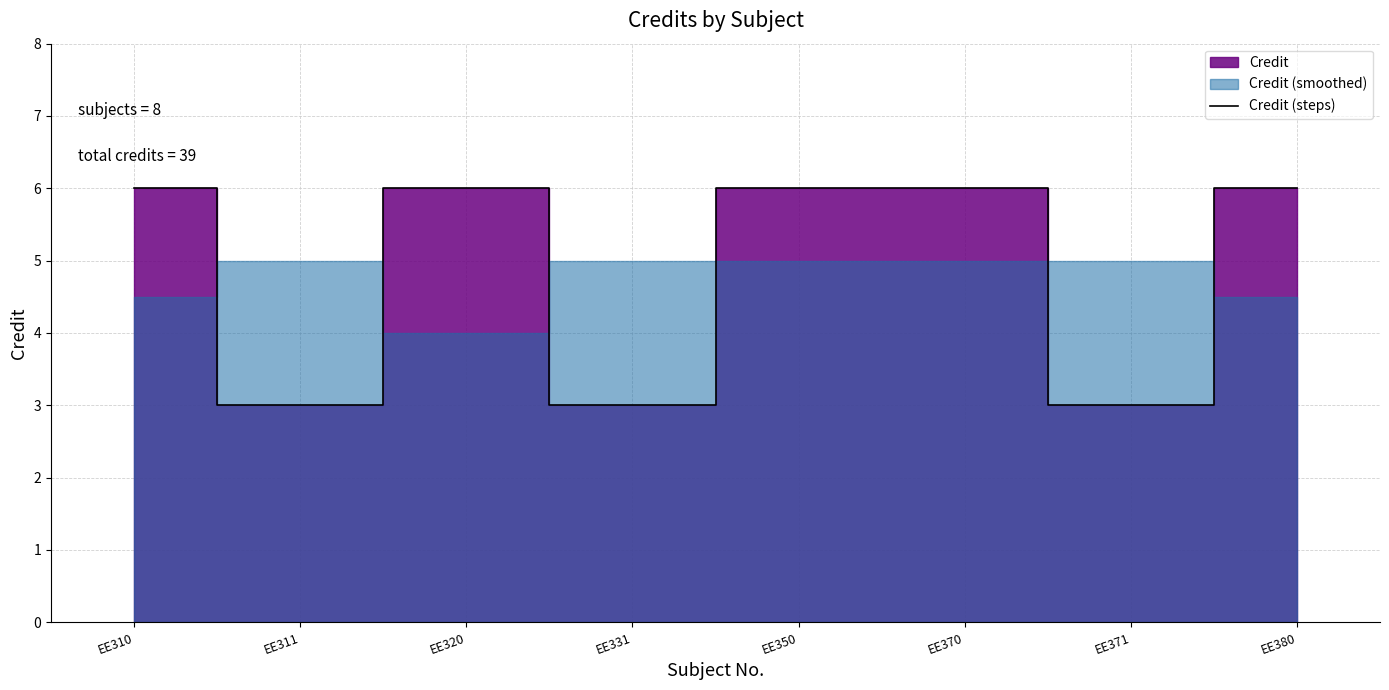

Rank the categories by value from highest to lowest.

EE310, EE320, EE350, EE370, EE380, EE311, EE331, EE371